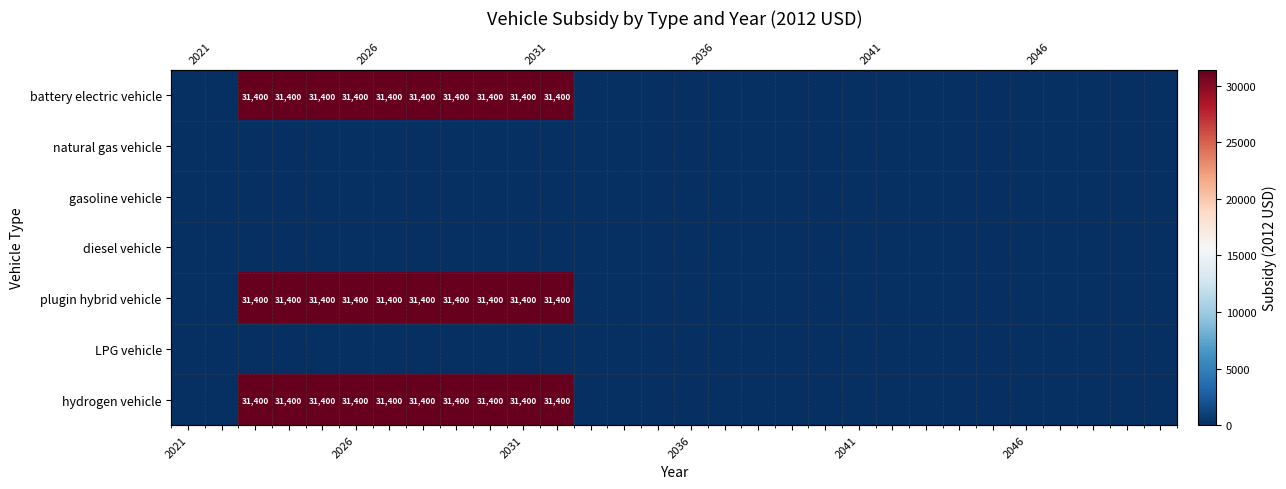

Count the battery electric vehicle values in the range 0 to 31400.

30